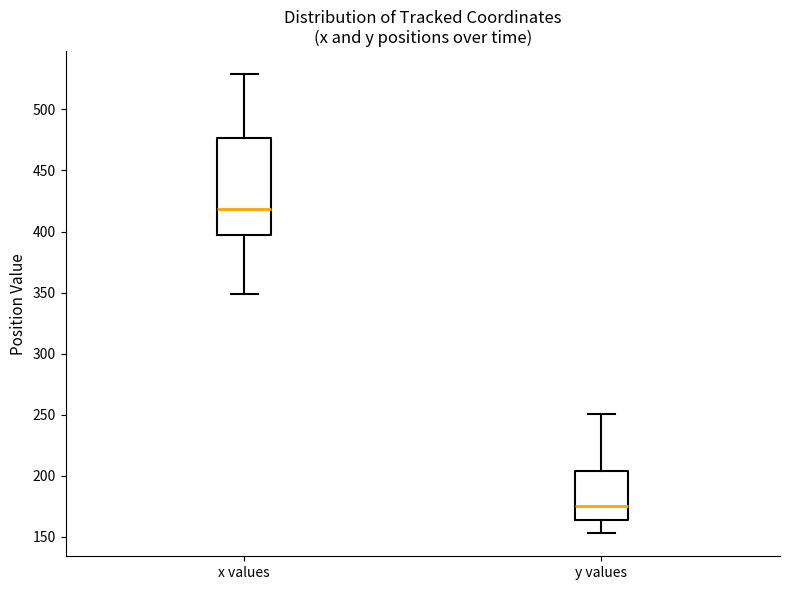

Which box is the tallest, from its lower edge to its upper edge?

x values